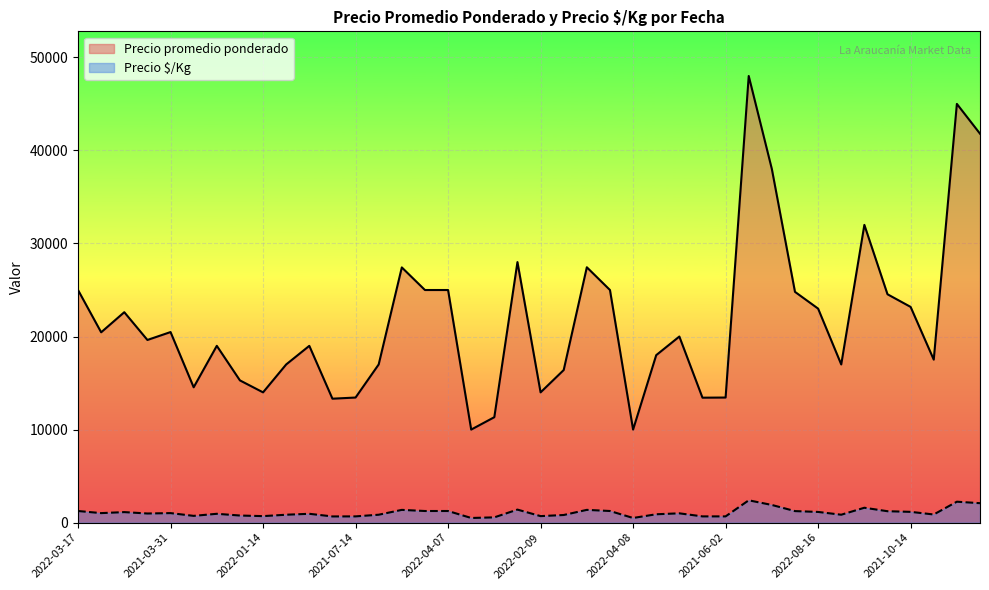

What is the highest value of the Precio promedio ponderado series?

48000